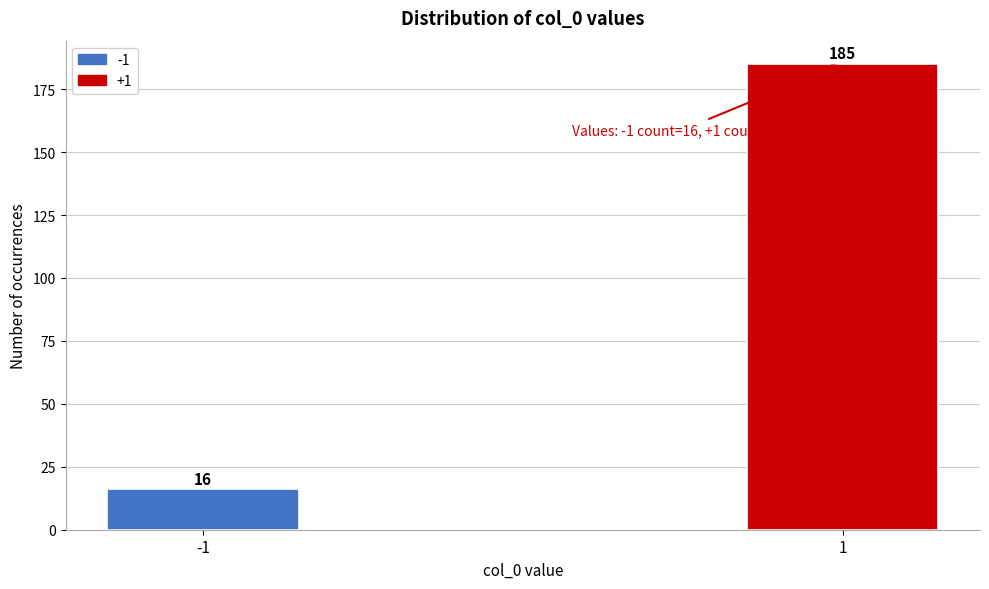

Reading right to left, what are all the values shown in this chart?

185	16